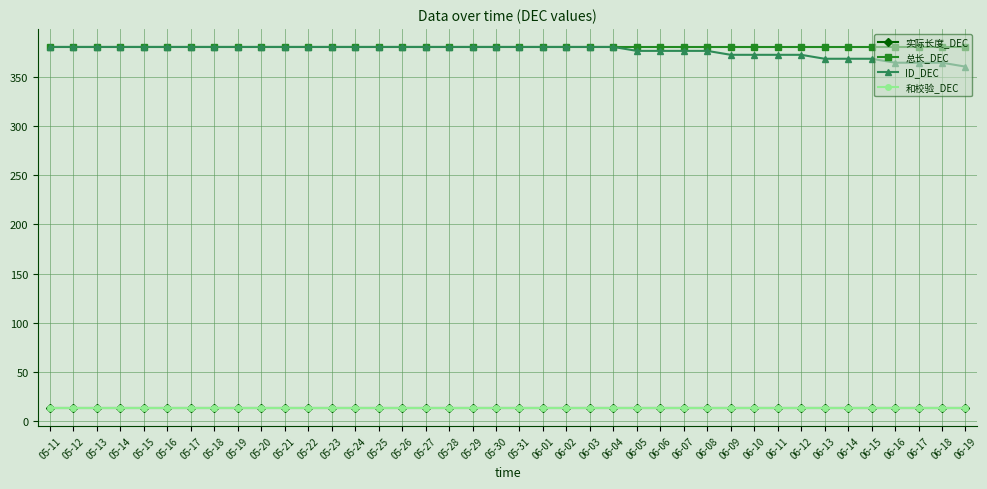

What is the average value of the 总长_DEC series?

380